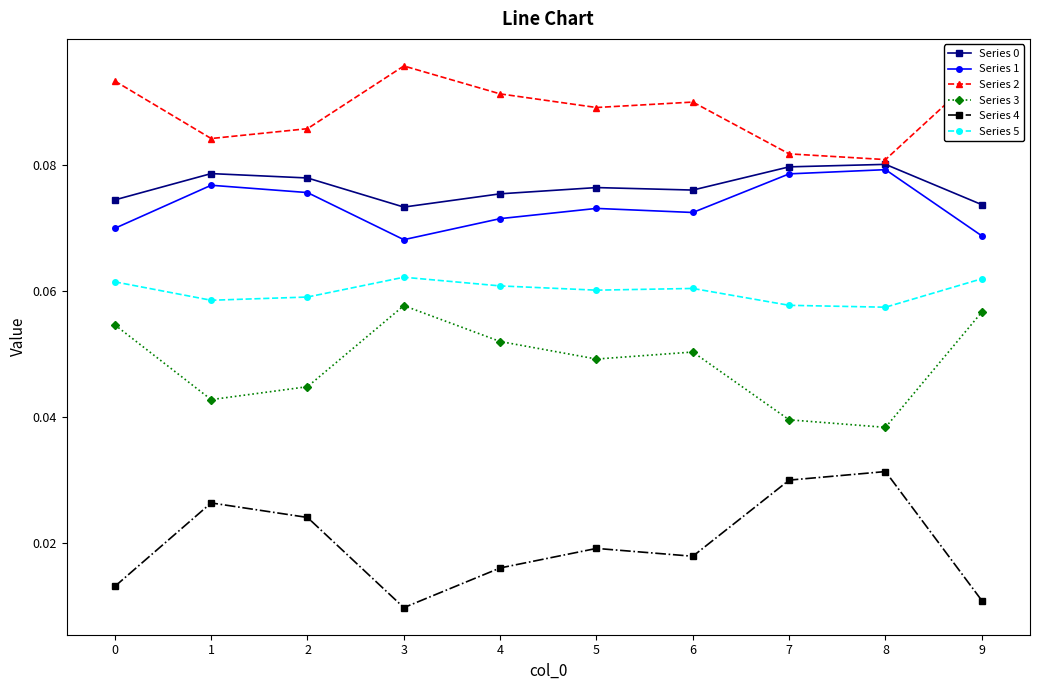

Where is the first local maximum for Series 3?

3